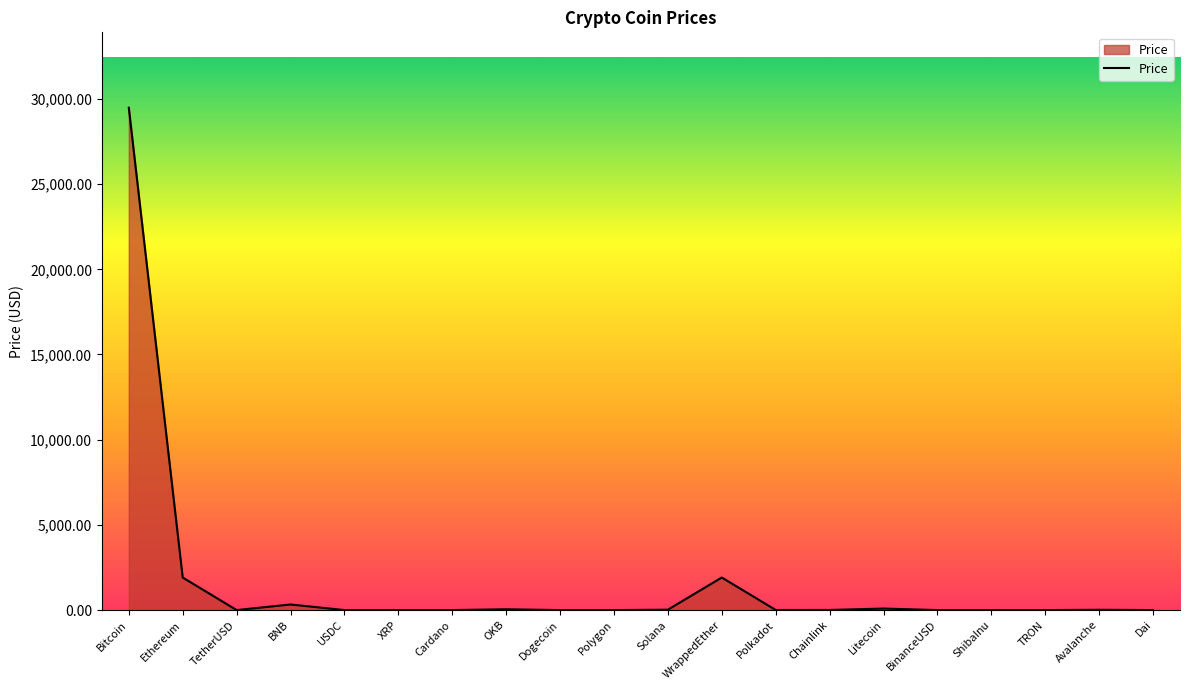

What is the difference between the second highest and minimum values?

1911.3